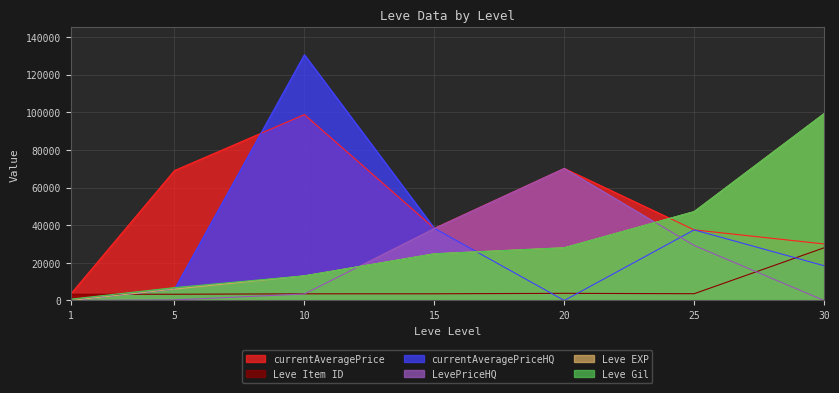

Where is the first local minimum for currentAveragePrice?

15